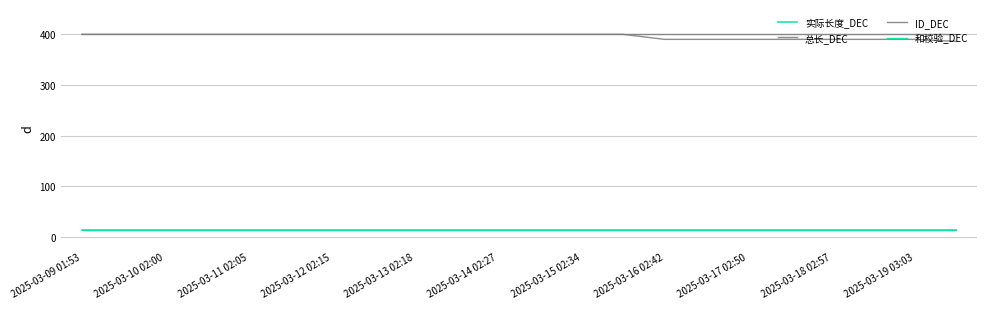

Does the chart have visible grid lines?

Yes